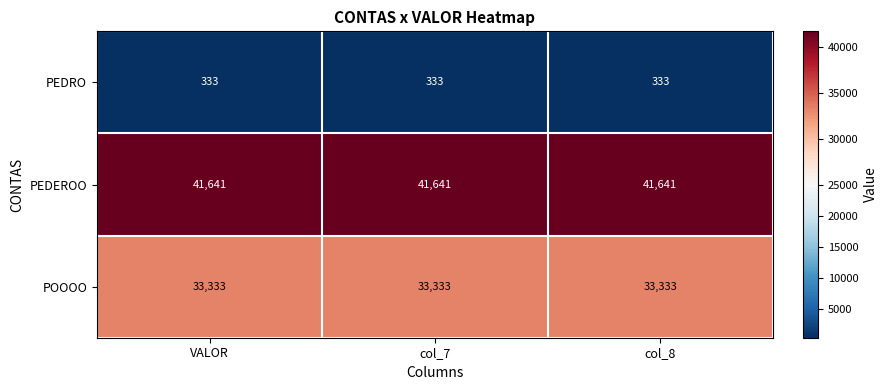

What value does the PEDEROO series have at col_7?

41641